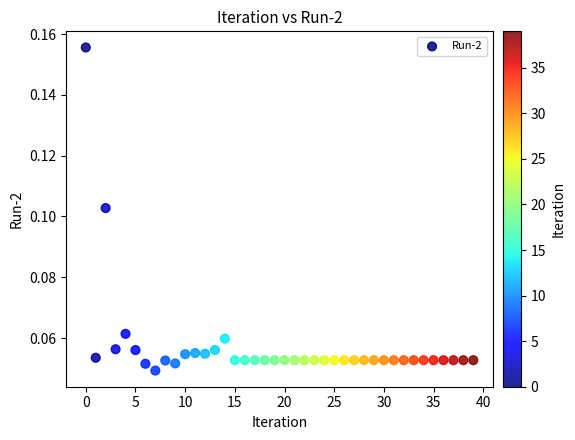

How many points are shown in the scatter plot?

40